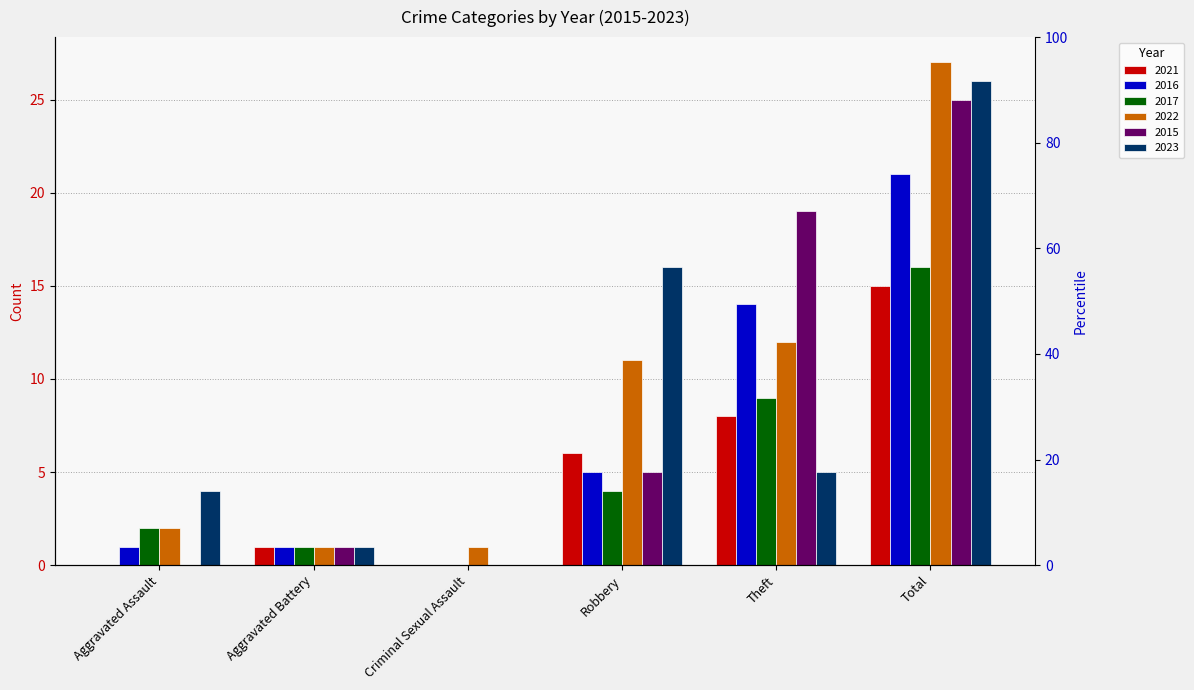

What is the spread (max minus min) of values at Total?

12